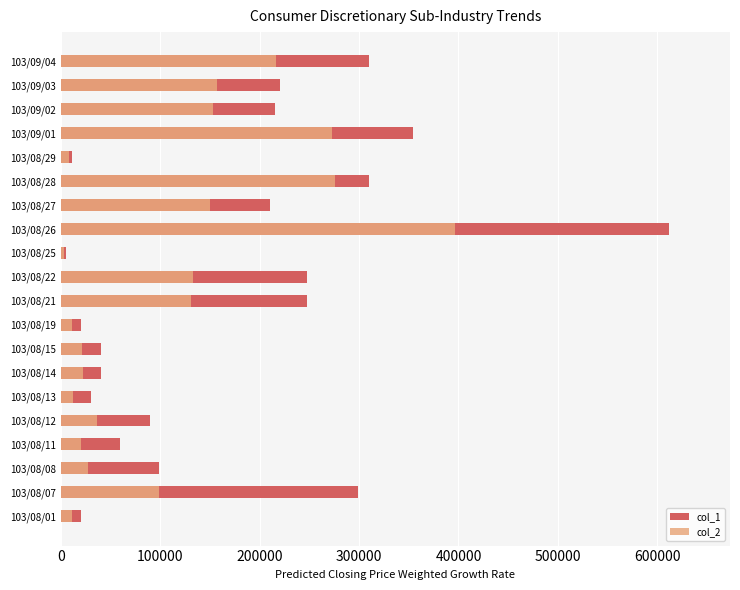

What is the lowest value of the col_2 series?

3090